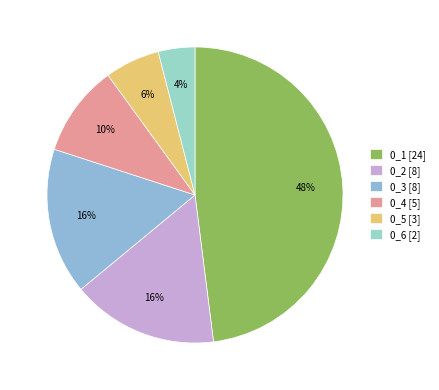

What is the change in value from 0_1 to 0_6?

-22